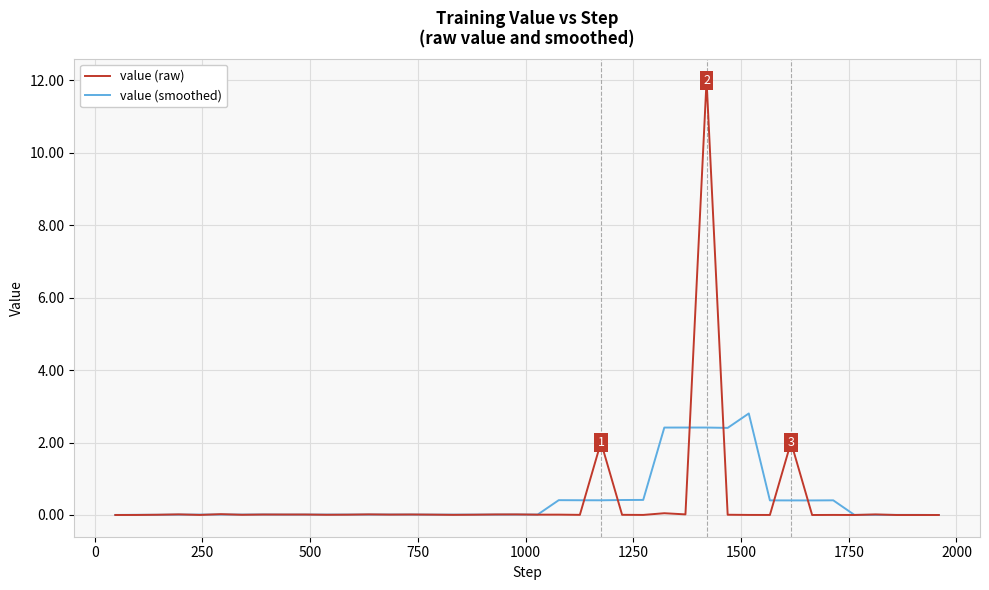

Which series has the widest spread of values?

value (raw)